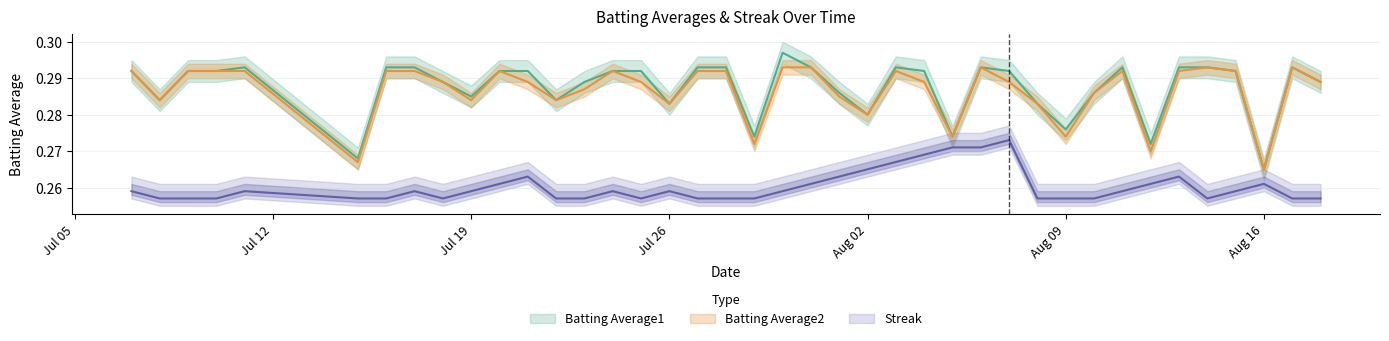

What are all the series names shown in the legend?

Batting Average1, Batting Average2, Streak